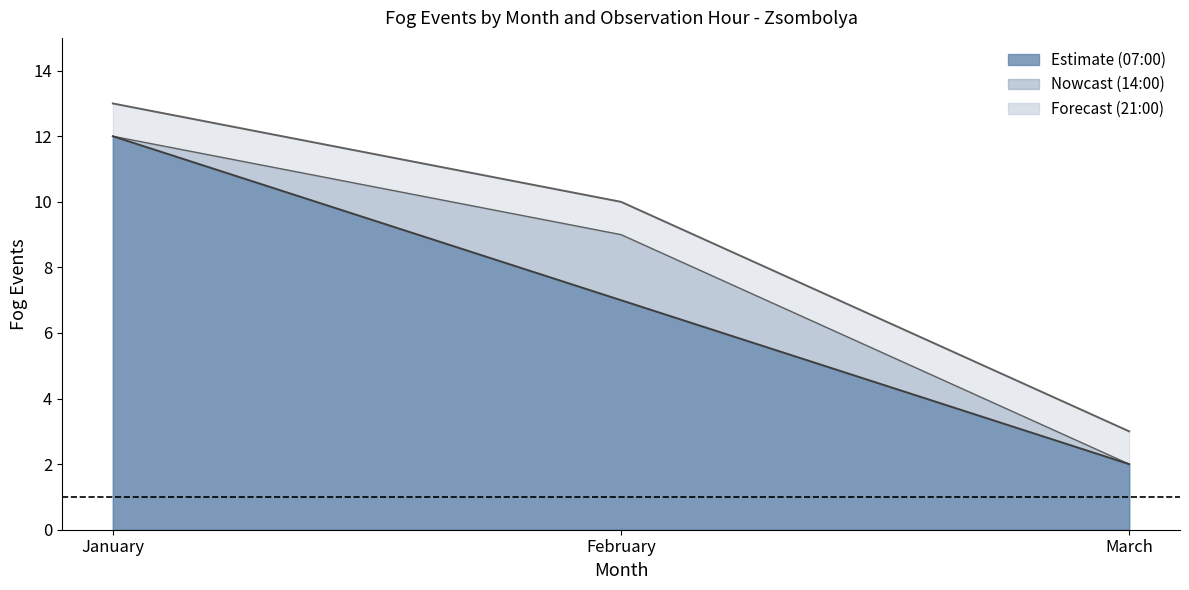

What is the total value across all series at January?

13